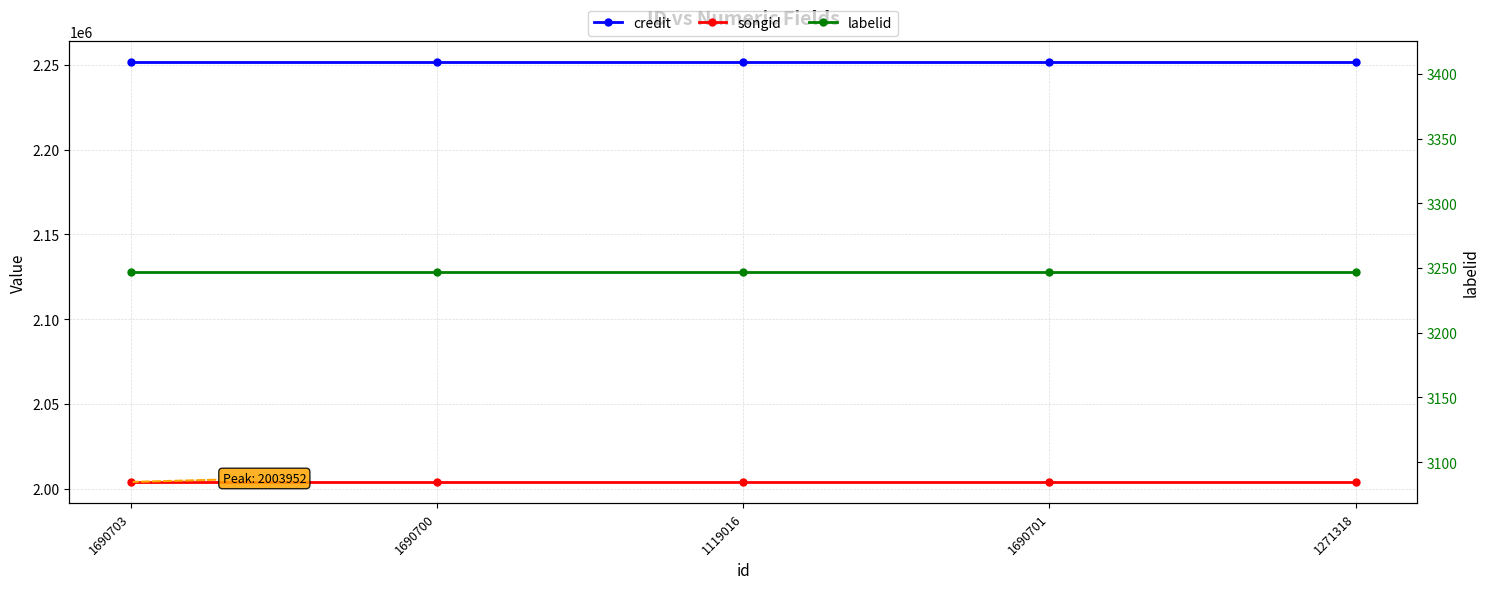

Which label corresponds to the smallest value in the chart?

1690703